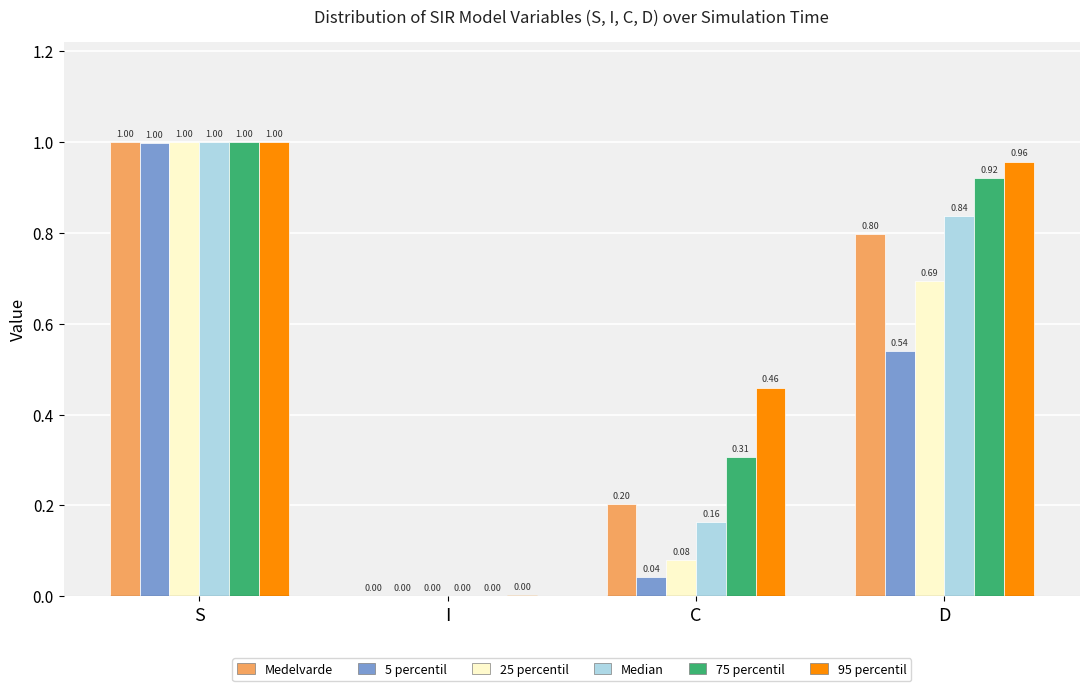

Where is 95 percentil nearest to the value 0?

I